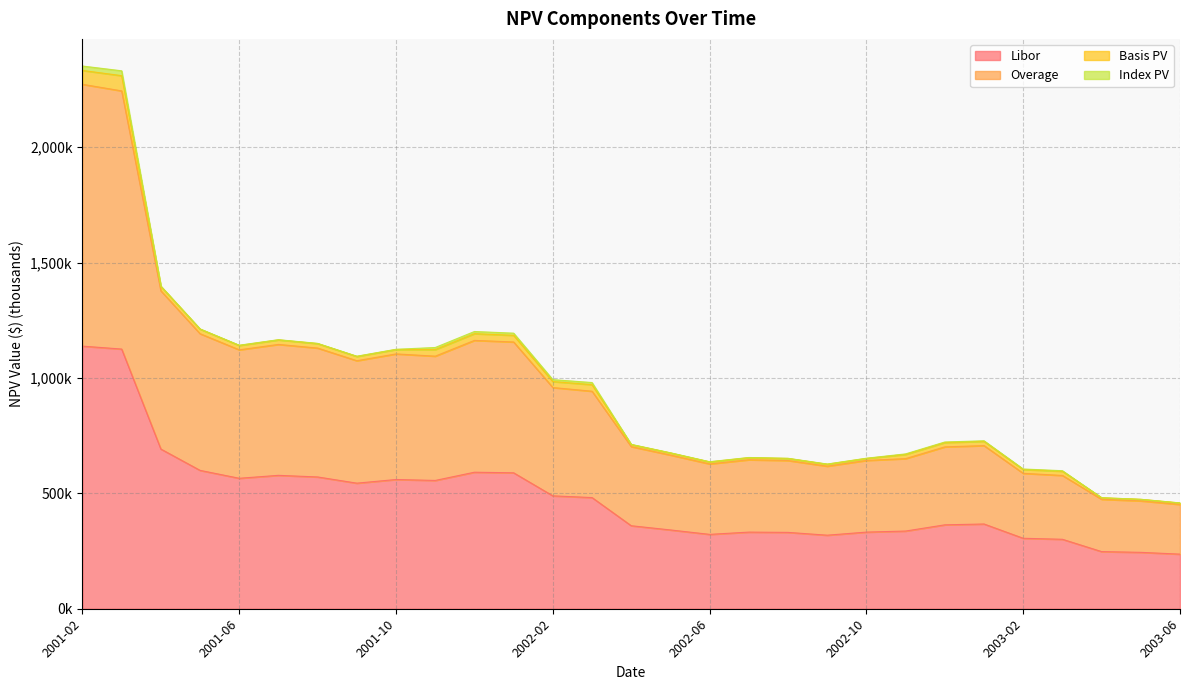

In Overage, how many points are higher than both neighbors (excluding endpoints)?

5